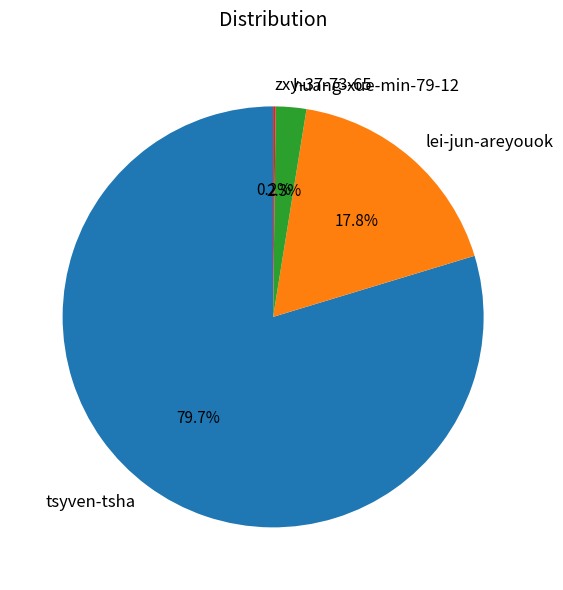

What percentage is NOT represented by lei-jun-areyouok?

82.2%